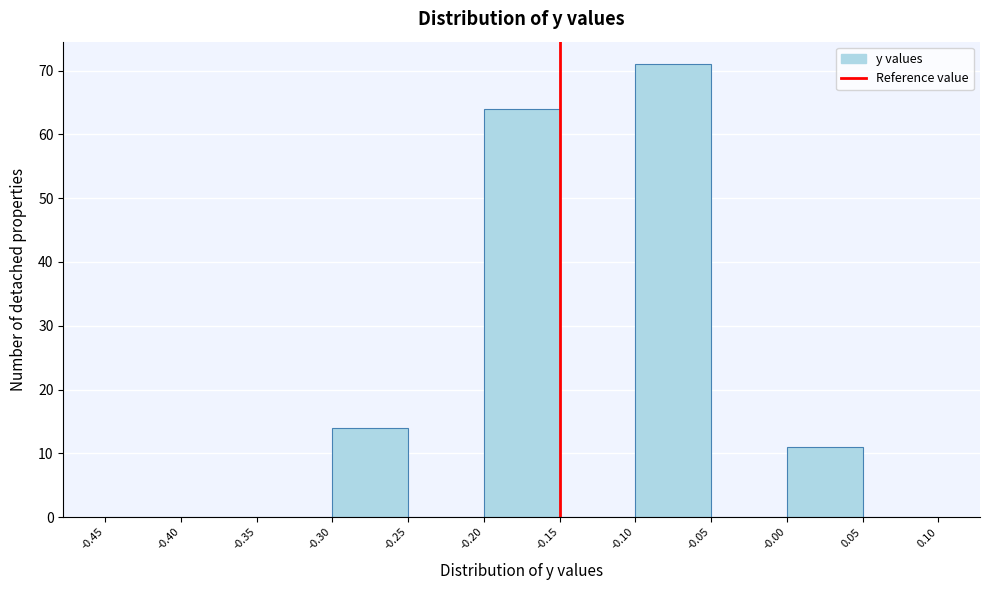

Reading left to right, transcribe this chart: for each bar, give the range it covers on the x-axis and its height. The values are not printed on the chart, so give them approximately, as read against the axis.

-0.45 to -0.40: 0
-0.40 to -0.35: 0
-0.35 to -0.30: 0
-0.30 to -0.25: 14
-0.25 to -0.20: 0
-0.20 to -0.15: 64
-0.15 to -0.10: 0
-0.10 to -0.05: 71
-0.05 to -0.00: 0
-0.00 to 0.05: 11
0.05 to 0.10: 0